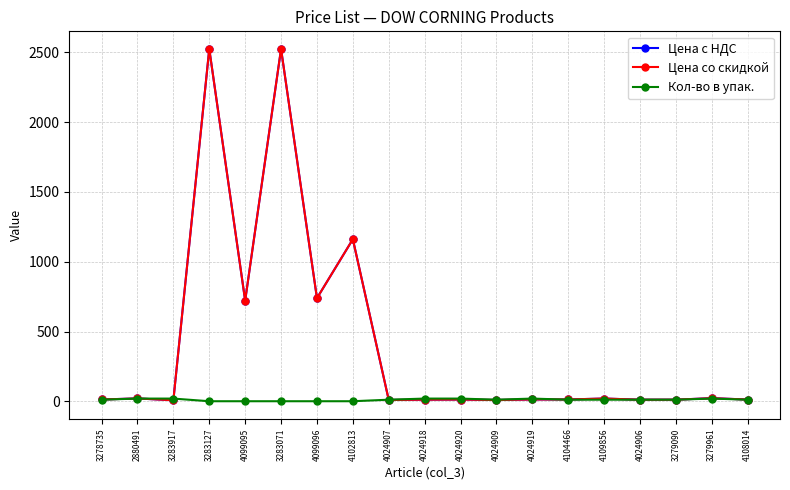

What is the difference between the maximum and second lowest values in the Цена со скидкой series?

2514.8